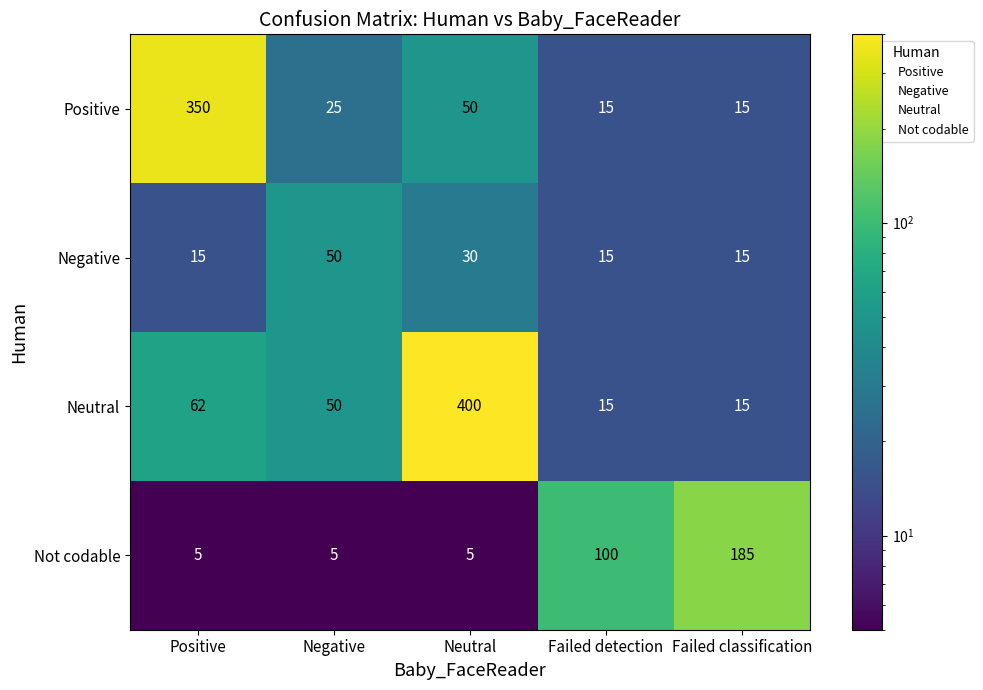

Which series has the largest total across all categories?

Neutral